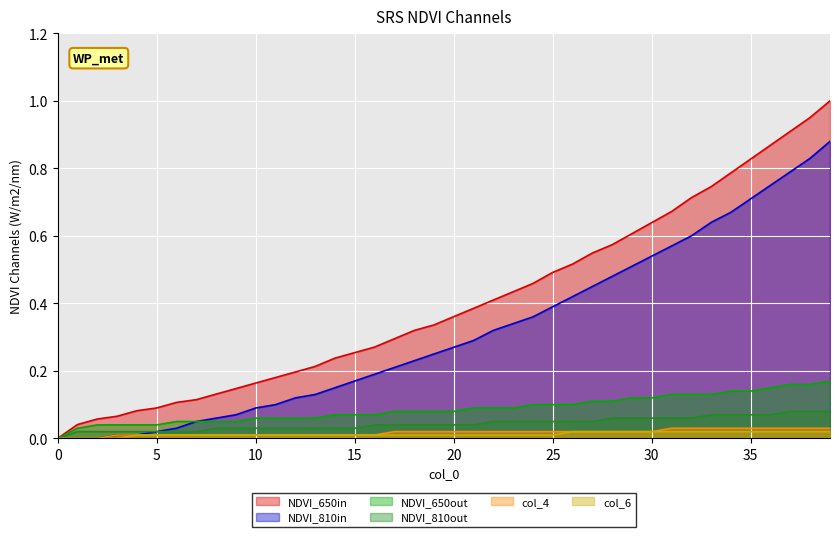

At how many categories does at least one series exceed 0?

39